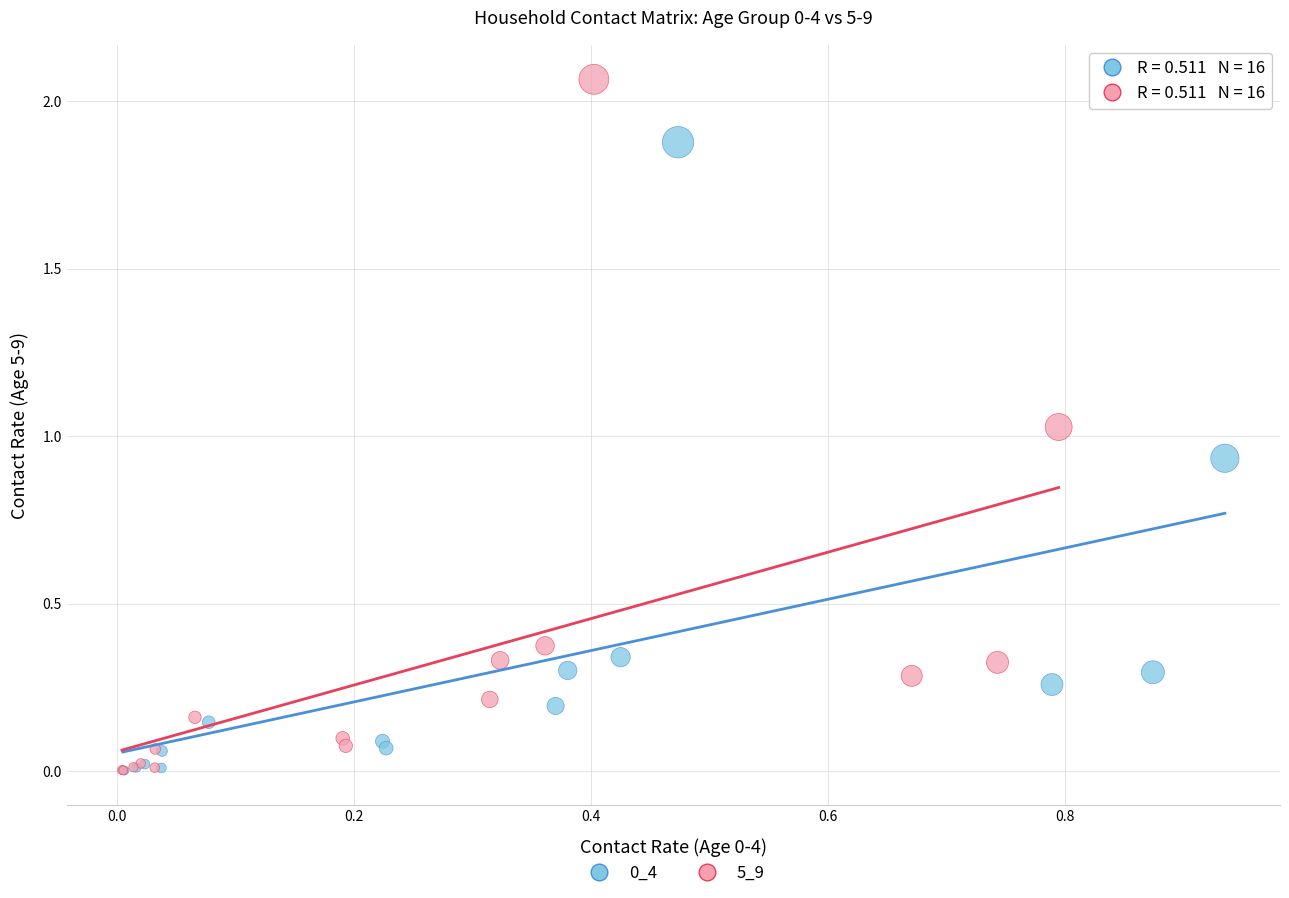

Which series contains the highest Y value?

5_9